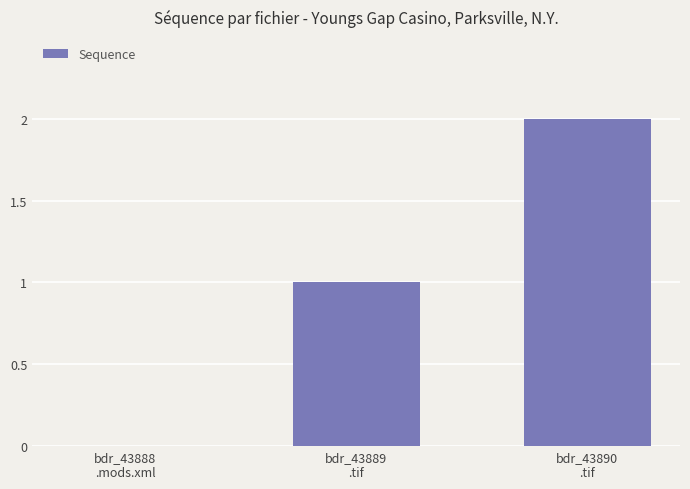

What is the difference between the values at bdr_43890
.tif and bdr_43888
.mods.xml?

2